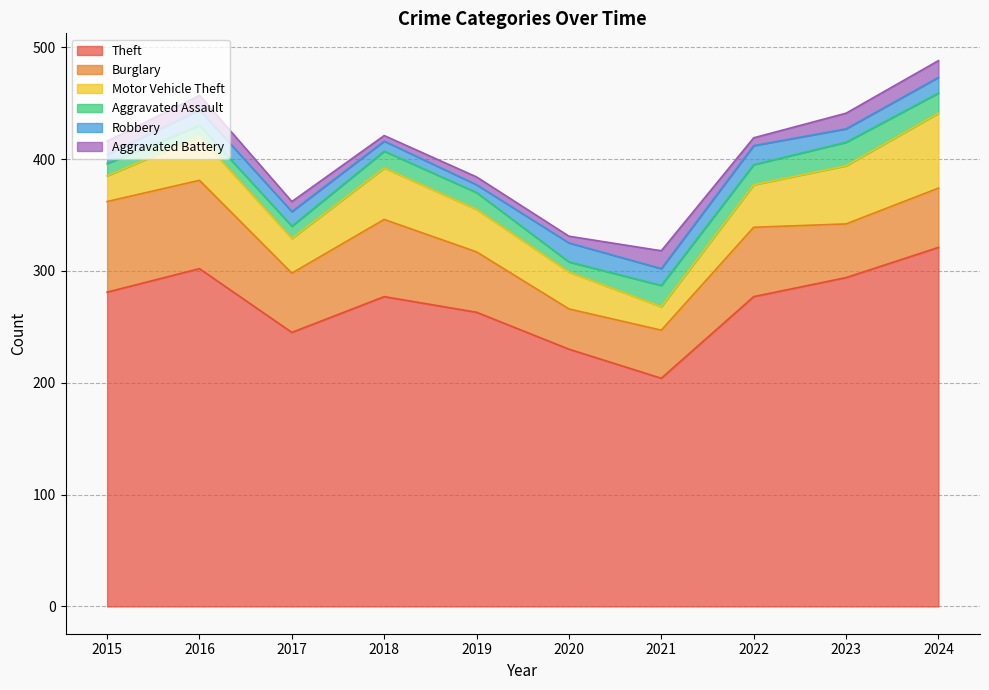

What is the difference between the highest and lowest values at 2024?

307